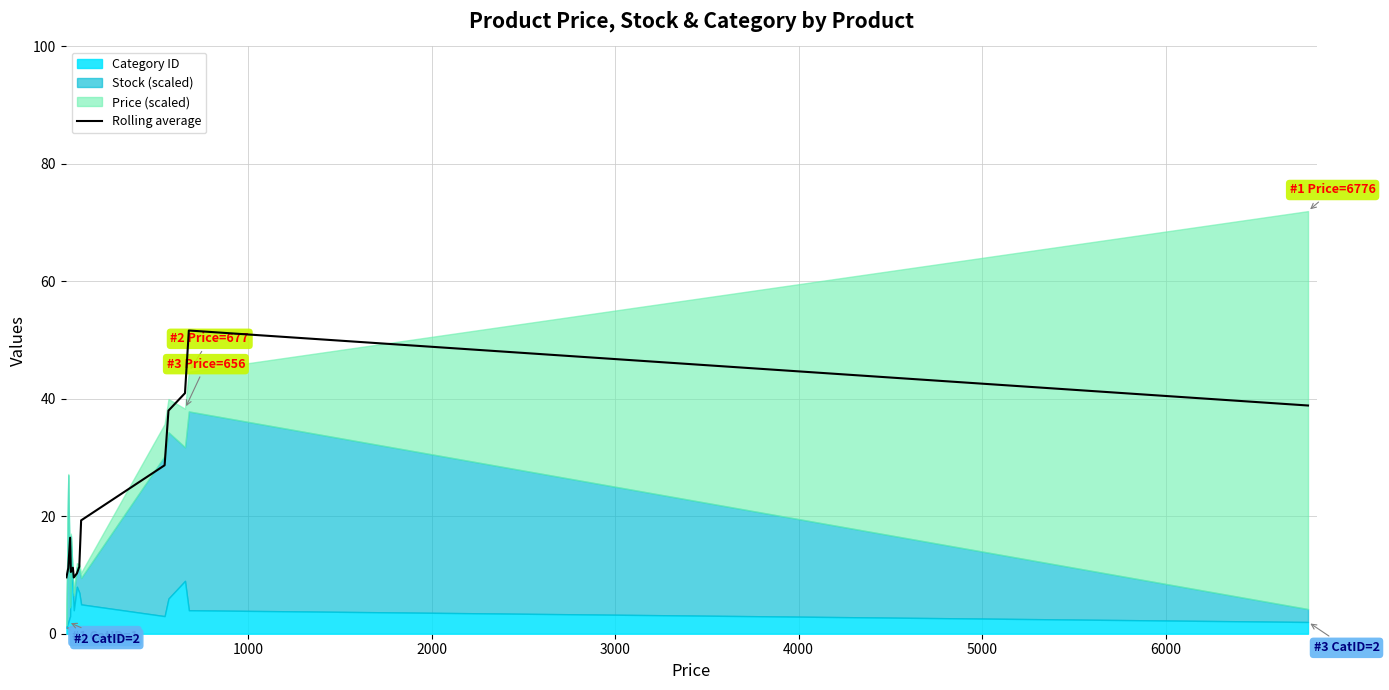

Count the number of values greater than 16.

7